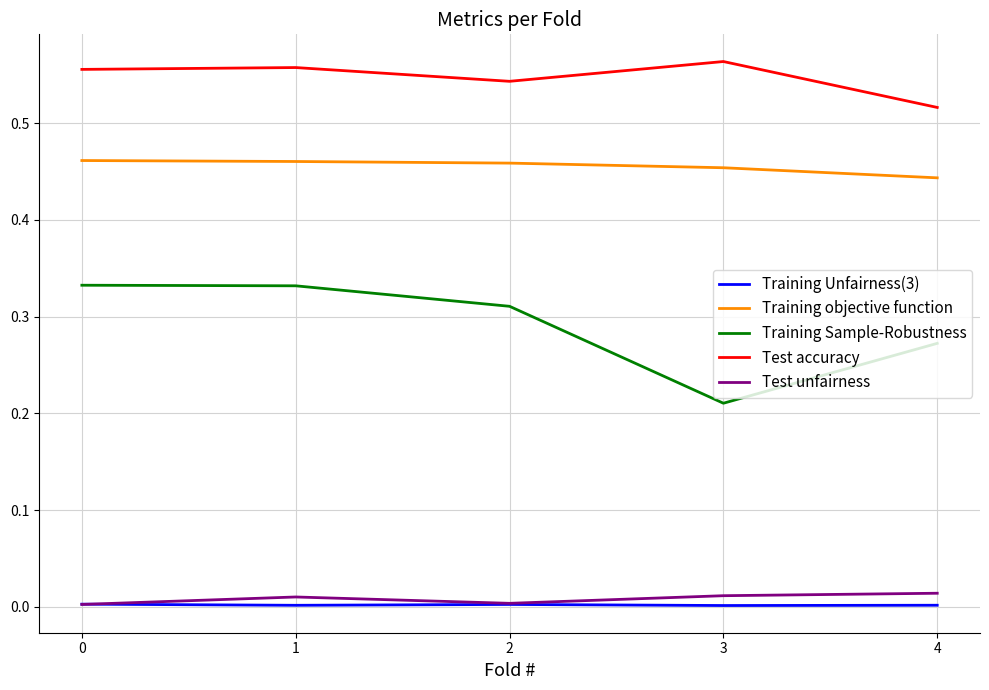

True or false: Training objective function and Training Sample-Robustness cross at least once.

False